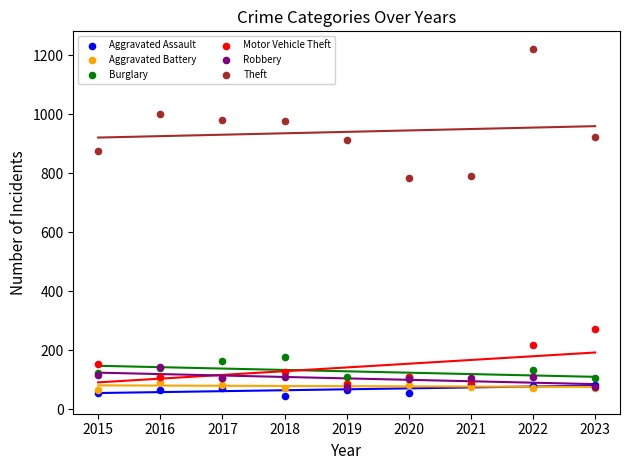

Which series contains the highest Y value?

Theft